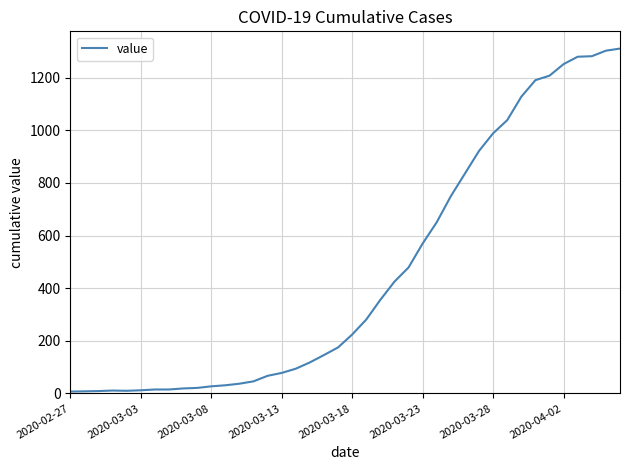

What is the greatest value displayed?

1311